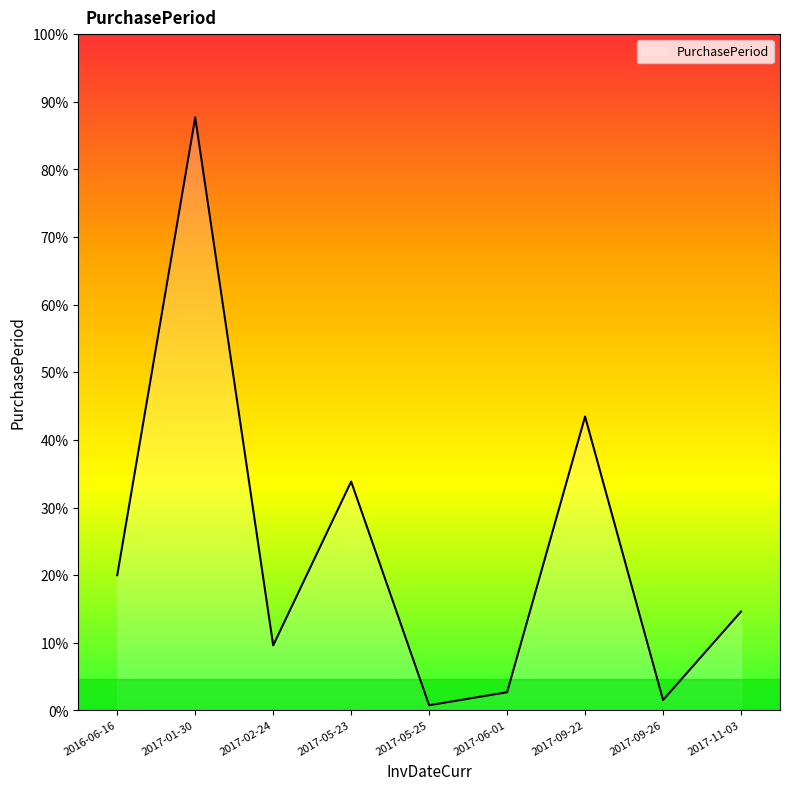

Does the chart have visible grid lines?

No